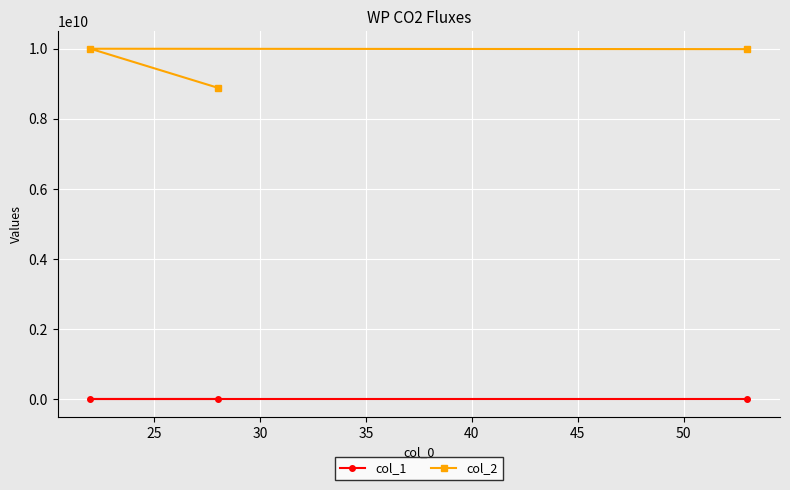

At how many categories does at least one series exceed 2155586270?

3